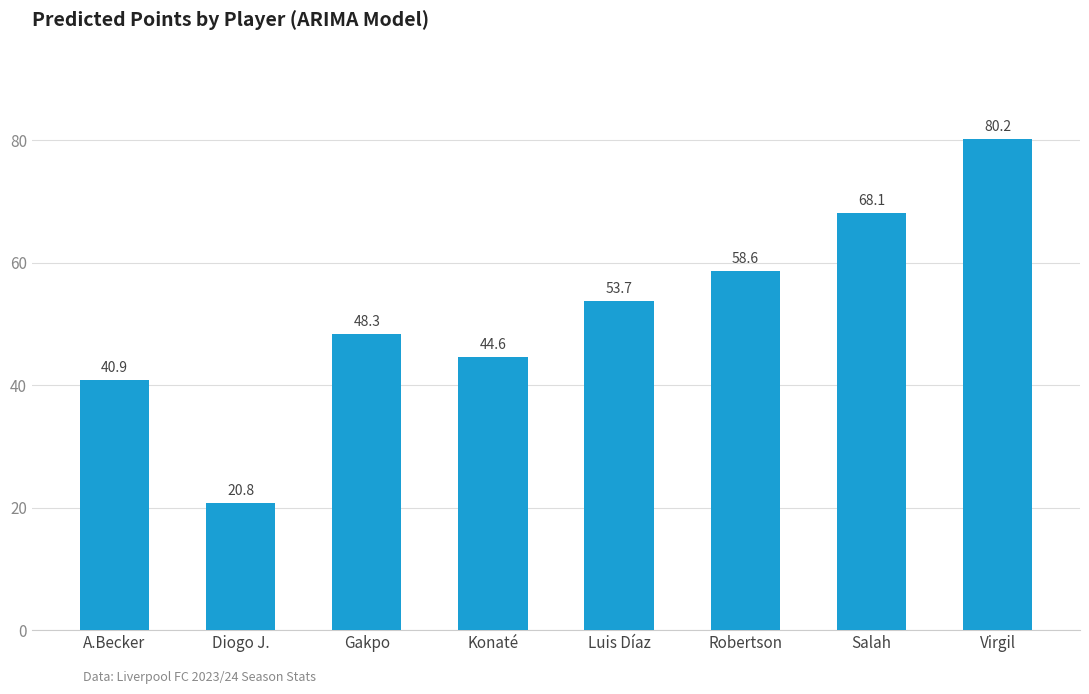

What is the label of the 4th bar from the right?

Luis Díaz